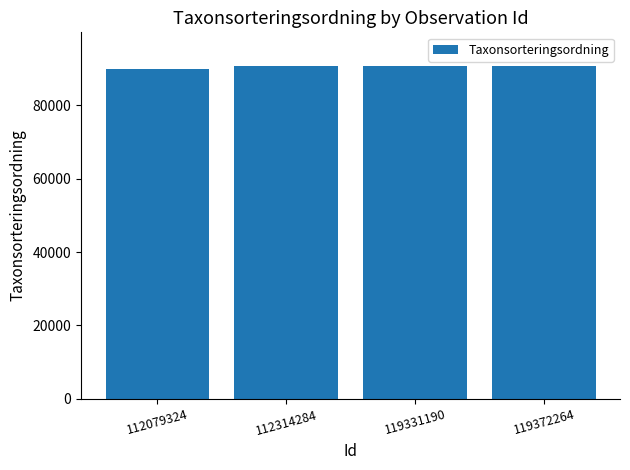

The chart shows a value of 90824 at 112314284. True or false?

True